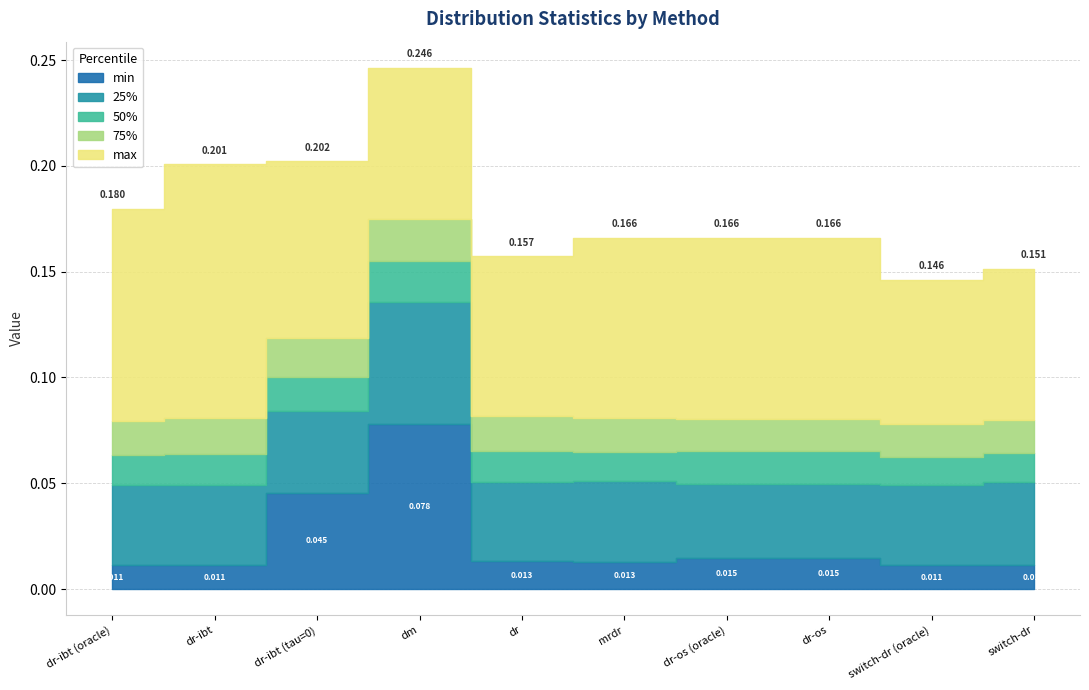

Which series has the largest total across all categories?

max